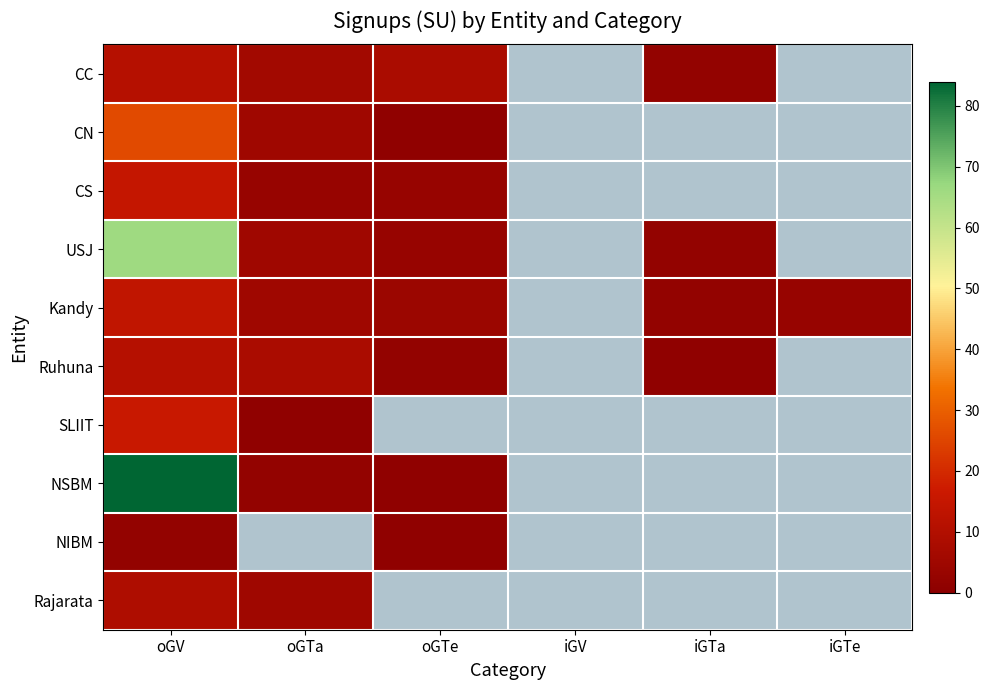

List the series in order of their peak value, lowest first.

NIBM, Rajarata, CC, Ruhuna, Kandy, CS, SLIIT, CN, USJ, NSBM